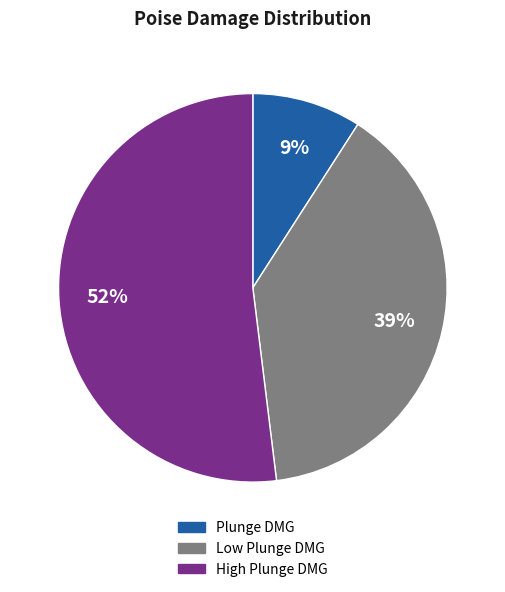

To the nearest percent, what percentage of the pie is Plunge DMG?

9%